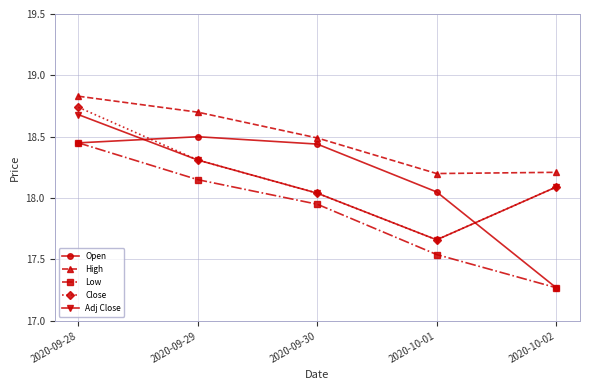

How many lines are shown in the chart?

5